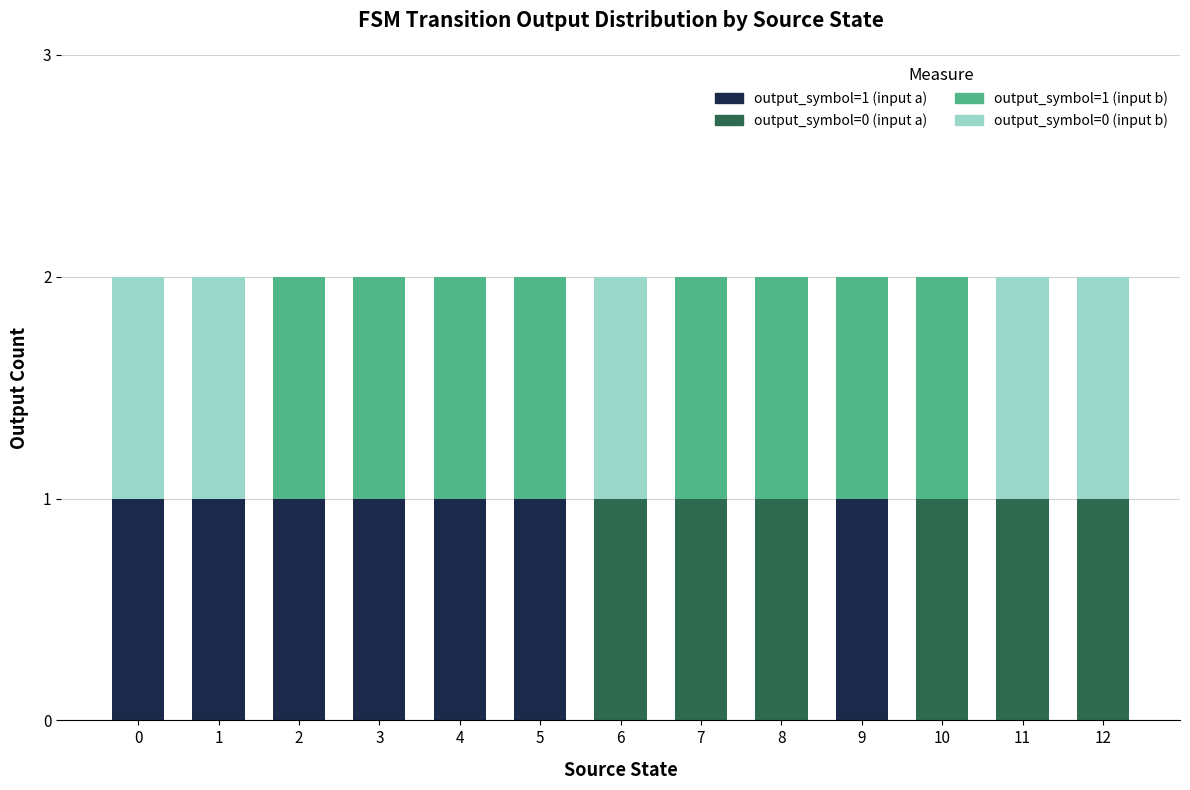

How many data points does each series have?

13